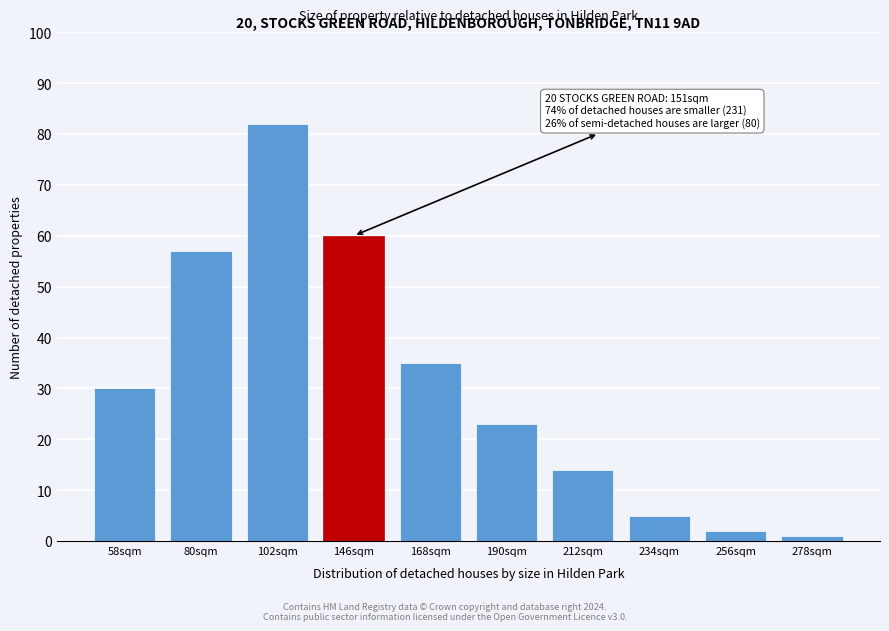

Reading right to left, transcribe all the data shown in this chart.

1	2	5	14	23	35	60	82	57	30